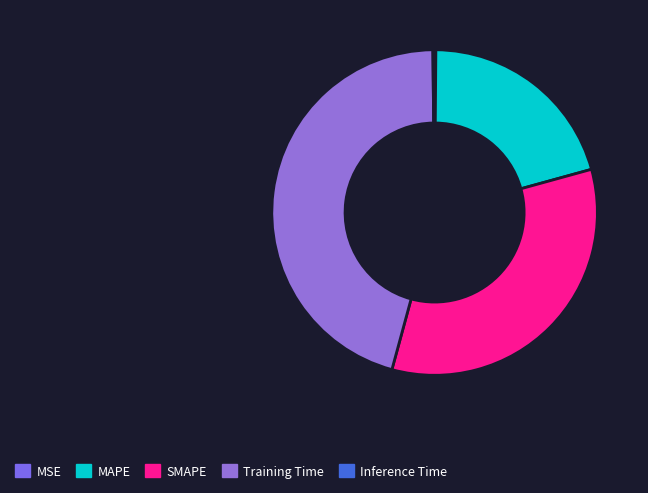

To the nearest percent, what is the difference between the largest and smallest slice percentages?

45%